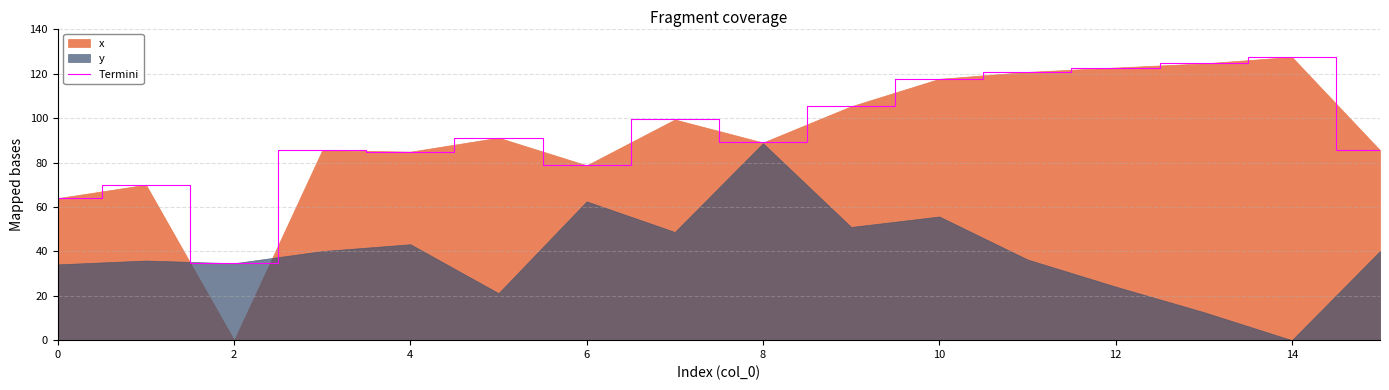

How many points are lower than both their immediate neighbors (excluding endpoints)?

4